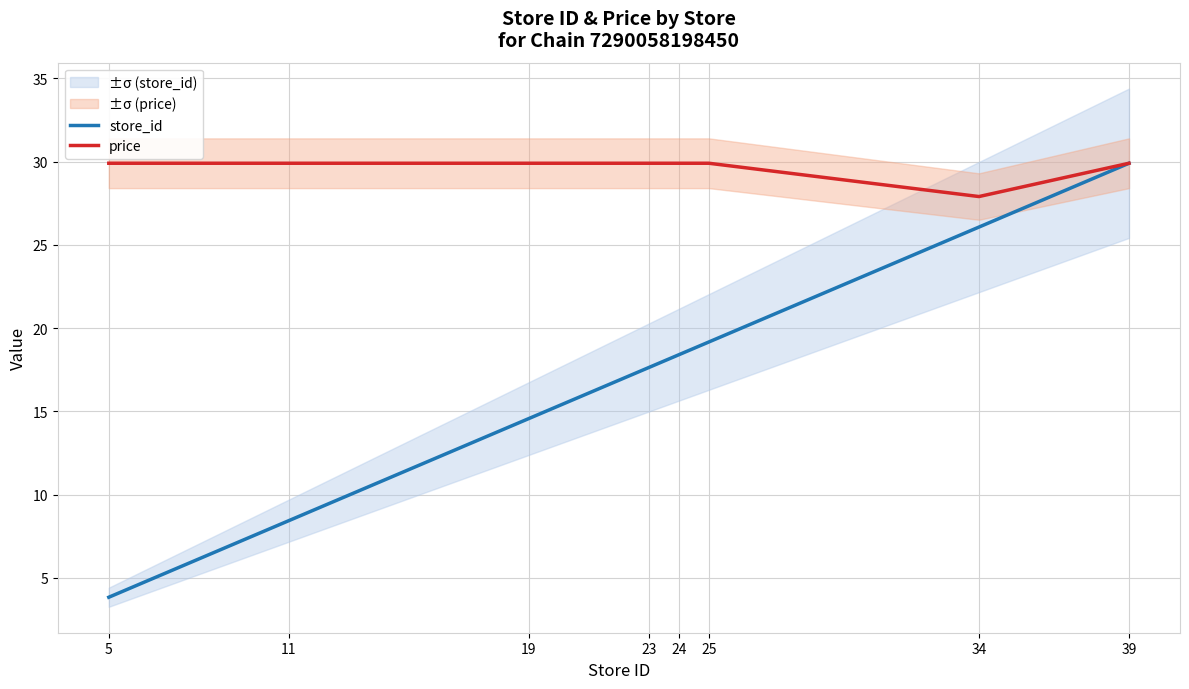

At how many categories does at least one series exceed 7?

8